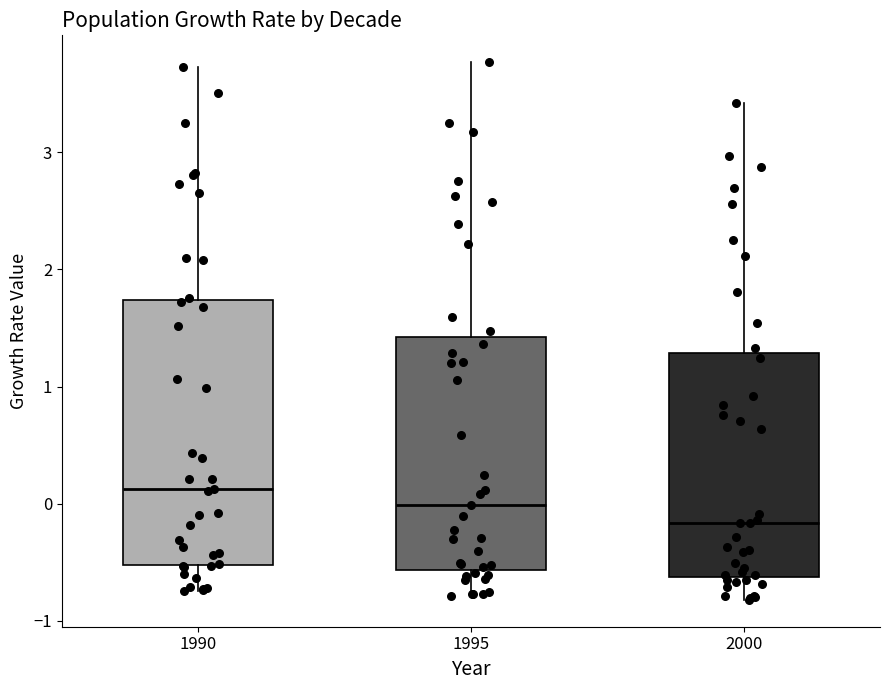

Reading left to right, read every box against the y-axis: the position of its median line, the range the box covers, and the ends of its whiskers. The values are not printed on the chart, so give them approximately, as read against the axis.

1990: median 0.1, box -0.5 to 1.7, whiskers -0.7 to 3.7
1995: median 0.0, box -0.6 to 1.4, whiskers -0.8 to 3.8
2000: median -0.2, box -0.6 to 1.3, whiskers -0.8 to 3.4